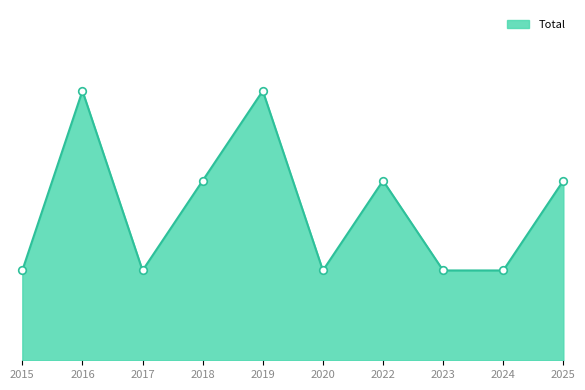

Between 2022 and 2018, which is larger?

2022